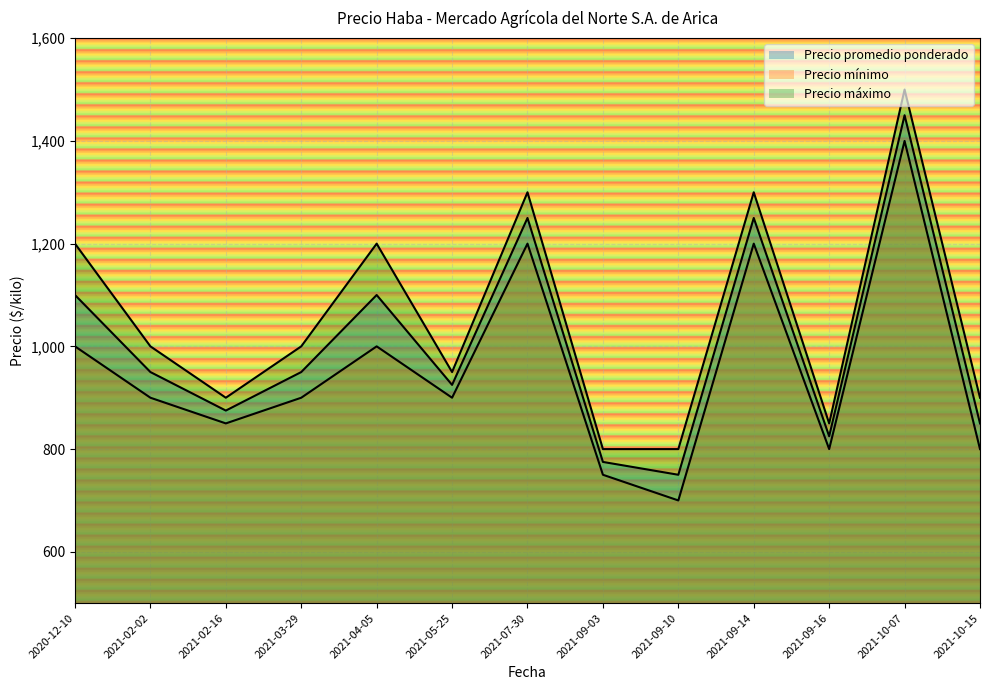

What are all the series names shown in the legend?

Precio promedio ponderado, Precio mínimo, Precio máximo